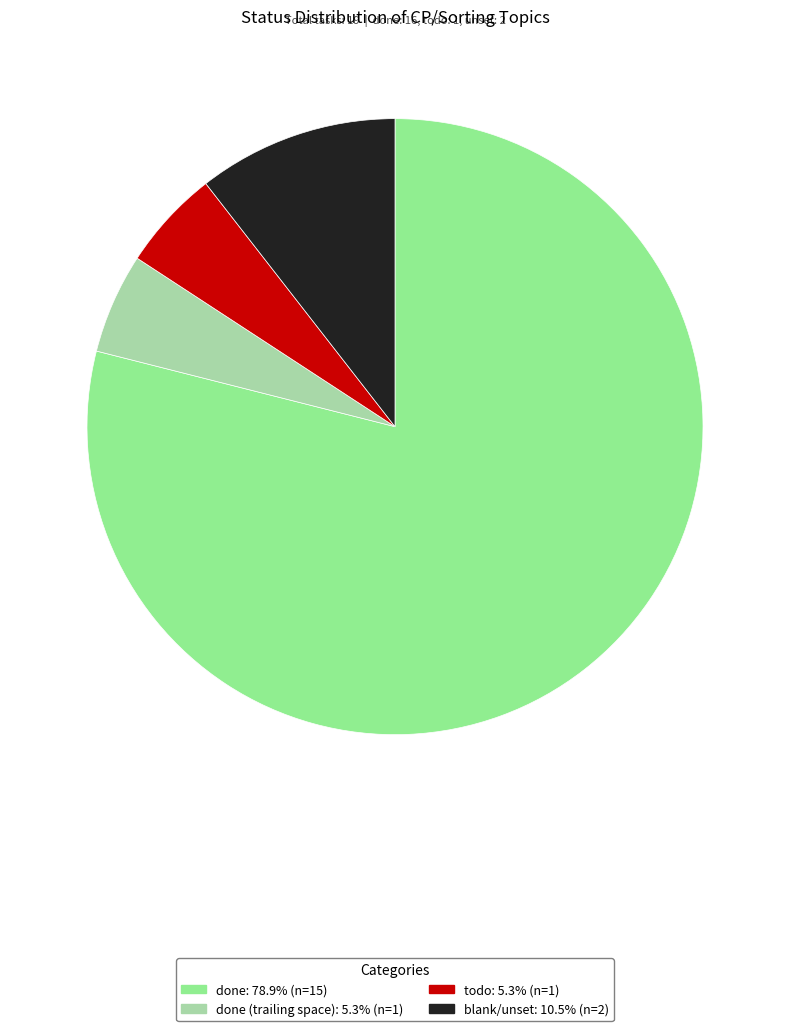

Is there a majority slice in this chart?

Yes